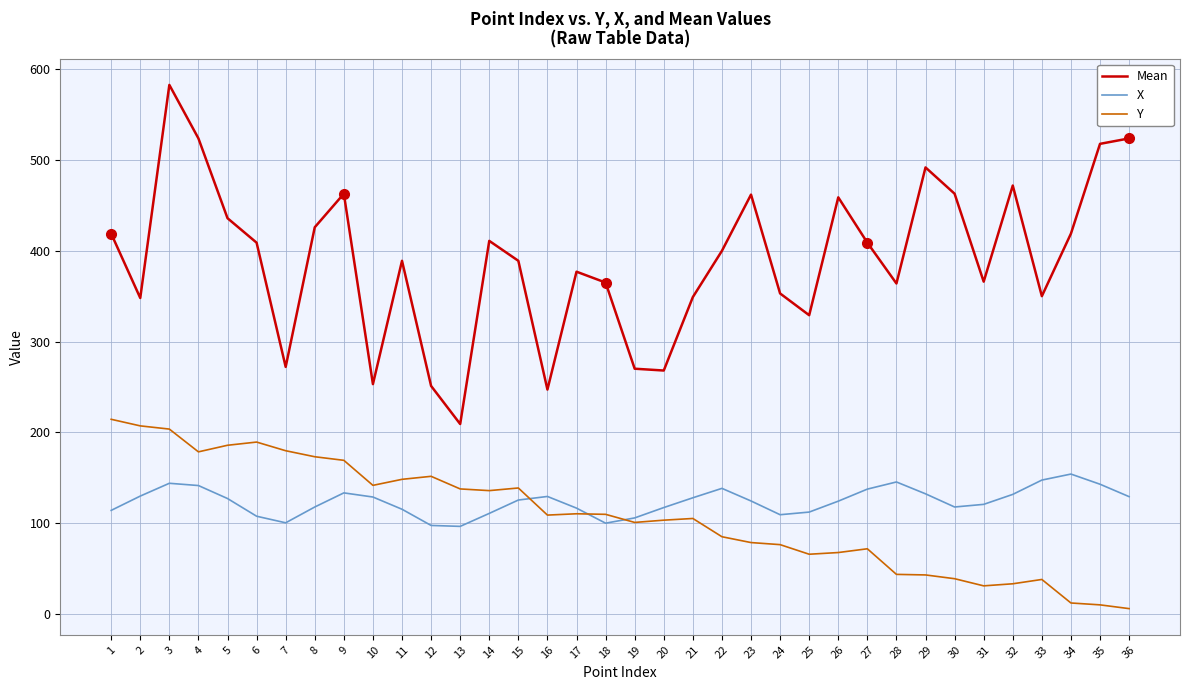

Is it true that Mean equals 436.0 at 5?

True